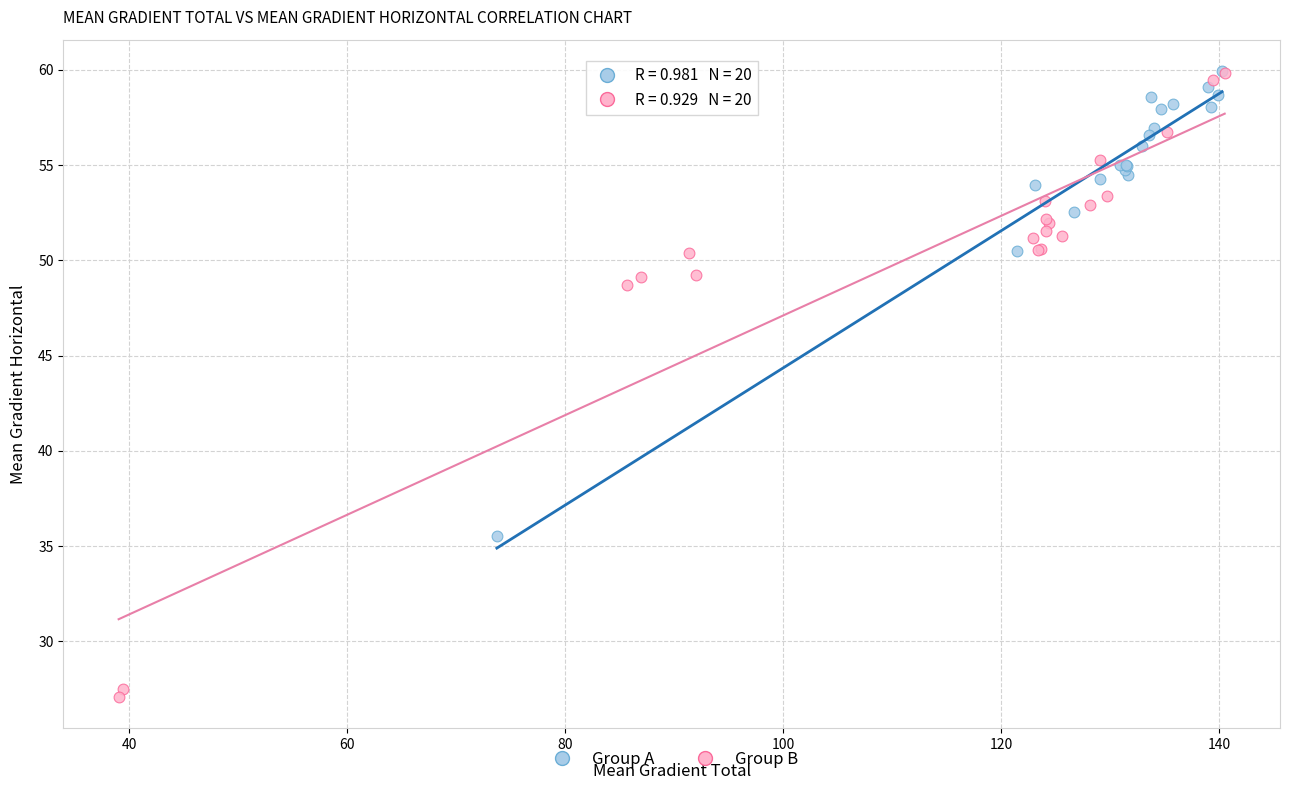

Which series reaches the minimum Y coordinate?

Group B